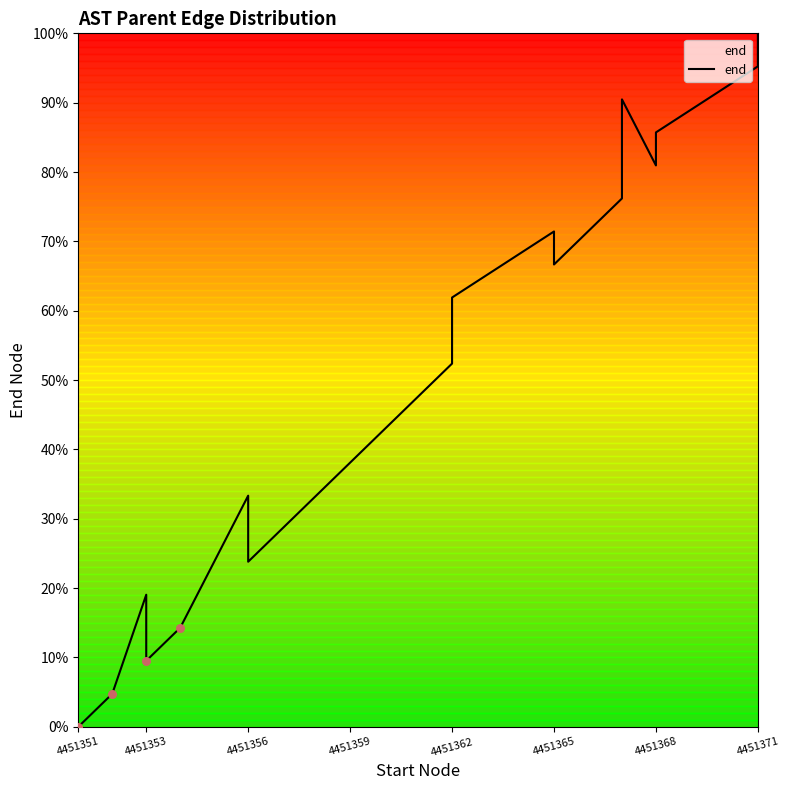

What is the change in value from 4451362 to 4451365?

+14.3